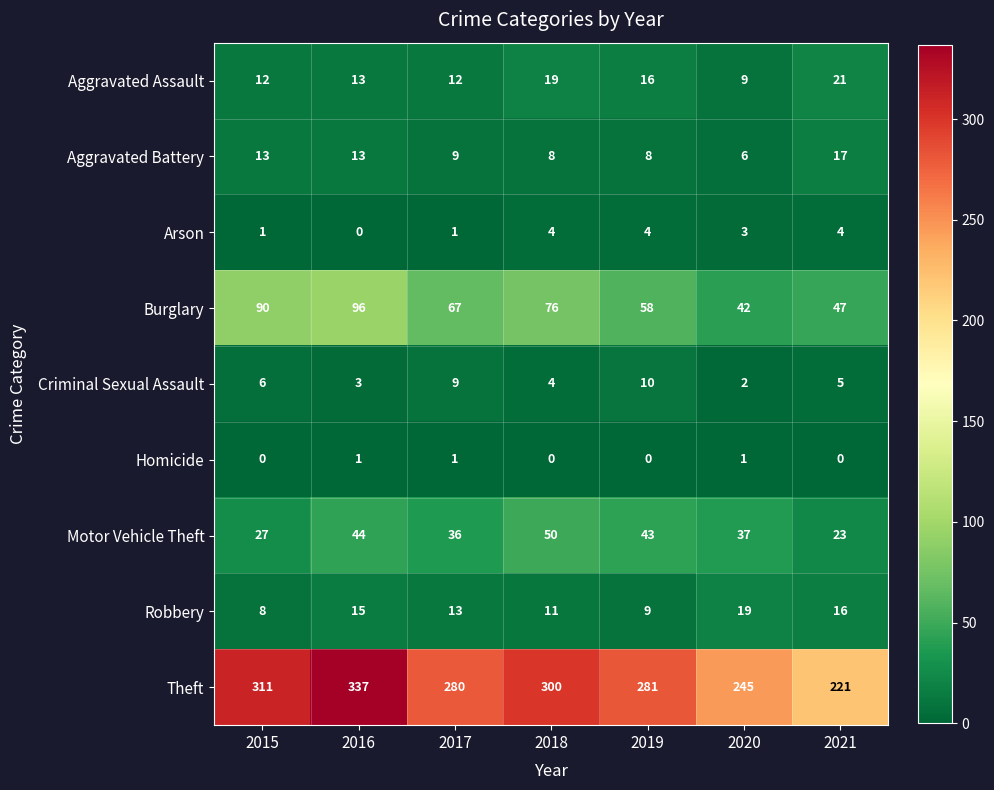

List the series in order of their peak value, lowest first.

Homicide, Arson, Criminal Sexual Assault, Aggravated Battery, Robbery, Aggravated Assault, Motor Vehicle Theft, Burglary, Theft